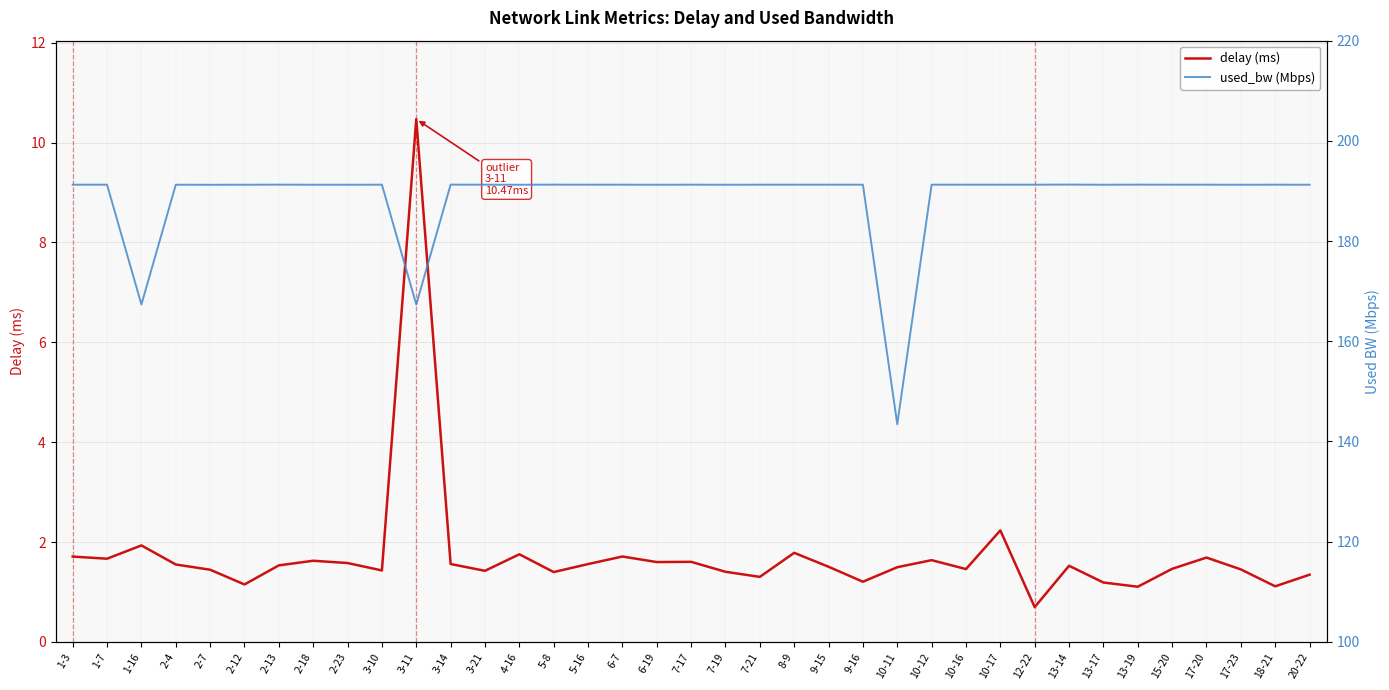

Which category has the lowest value across all series?

12-22